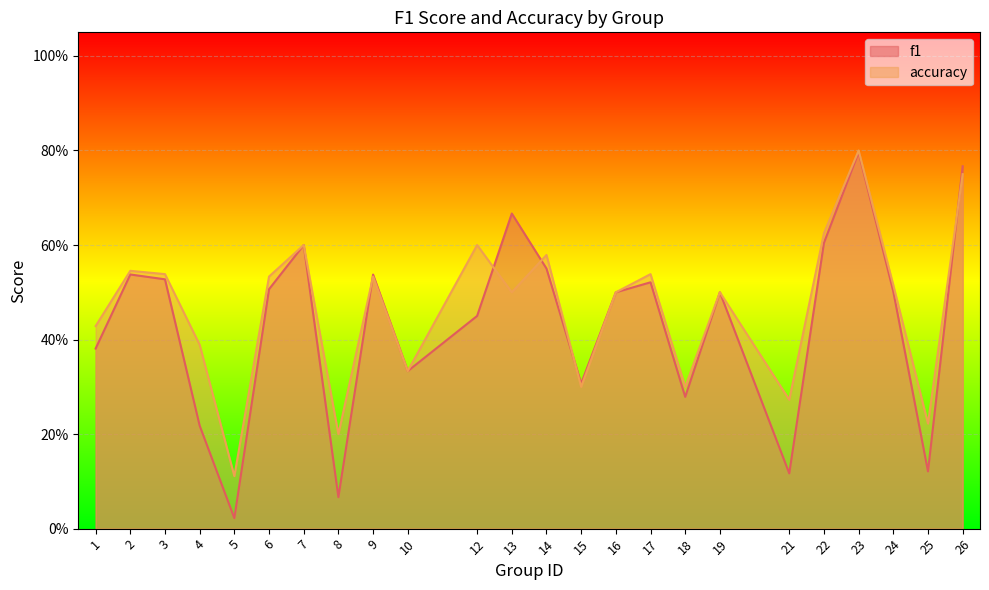

What are all the series names shown in the legend?

f1, accuracy